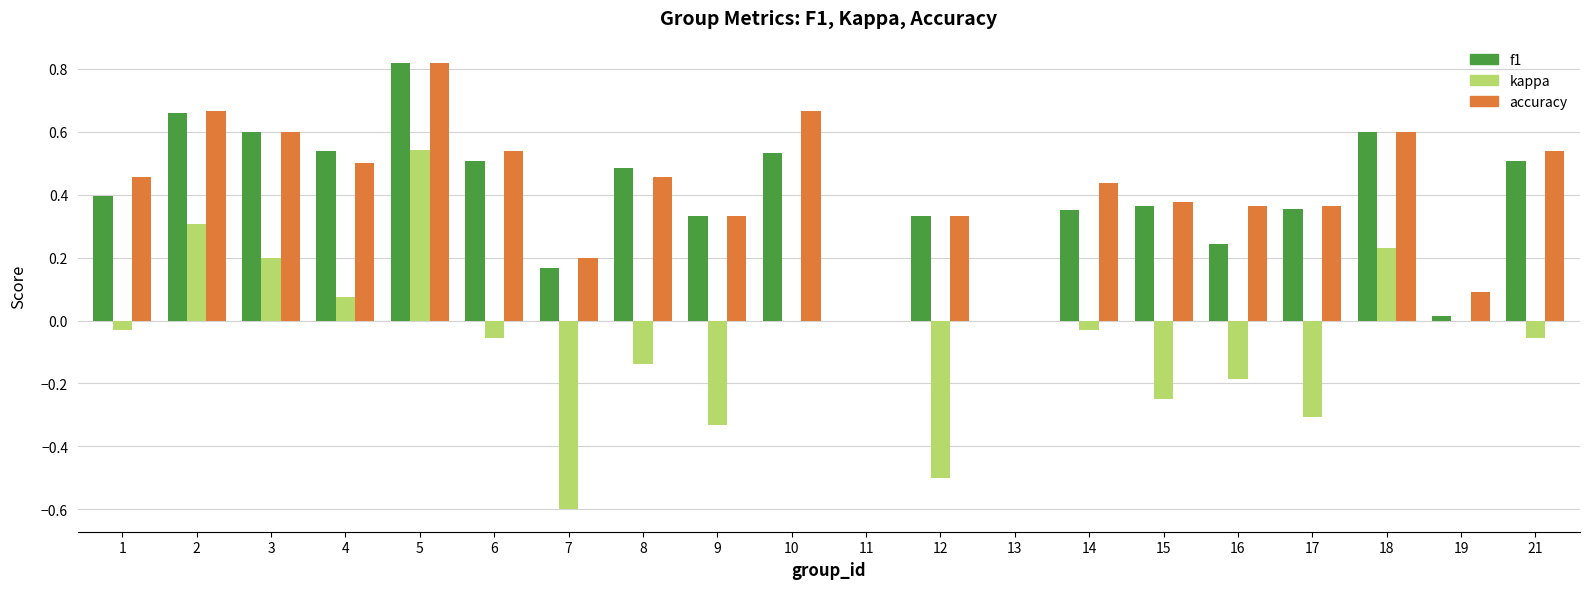

At which label does accuracy reach its peak?

5